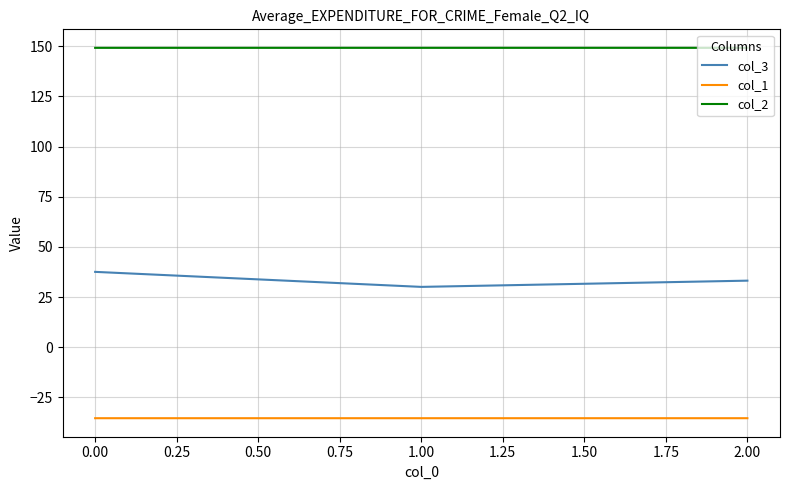

The value of col_3 at 2.00 is 20.5. True or false?

False